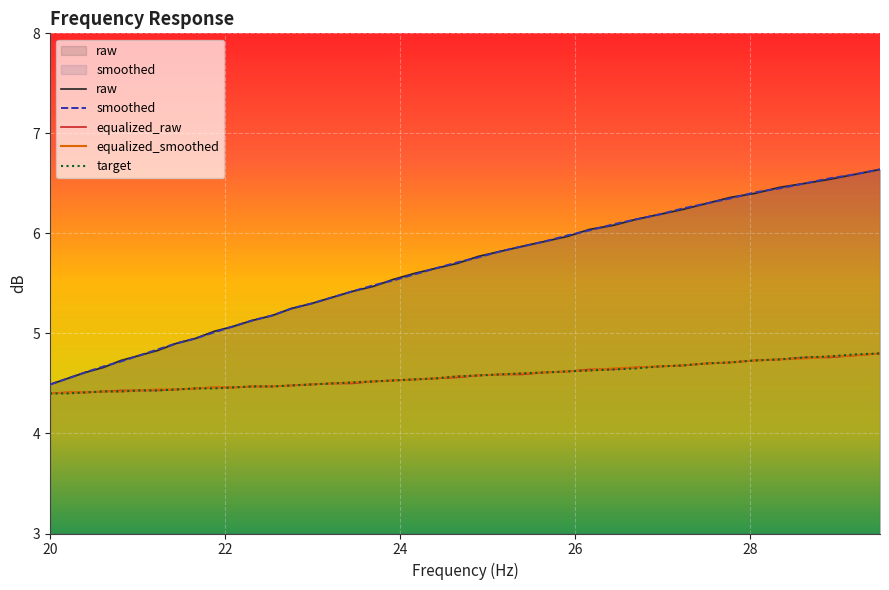

What is the maximum value shown in the chart?

6.6